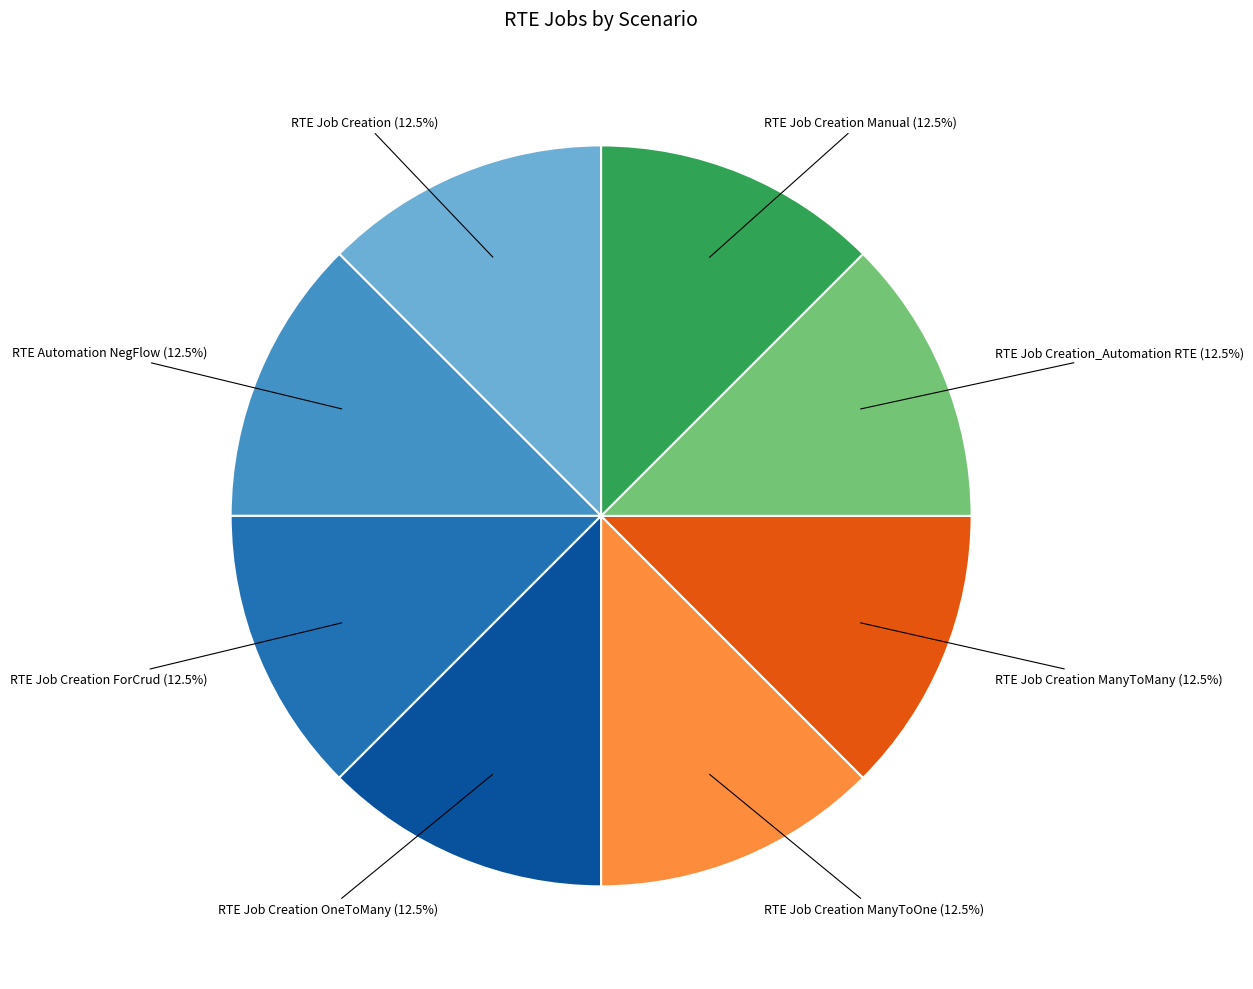

To the nearest percent, what is the average slice percentage?

12%